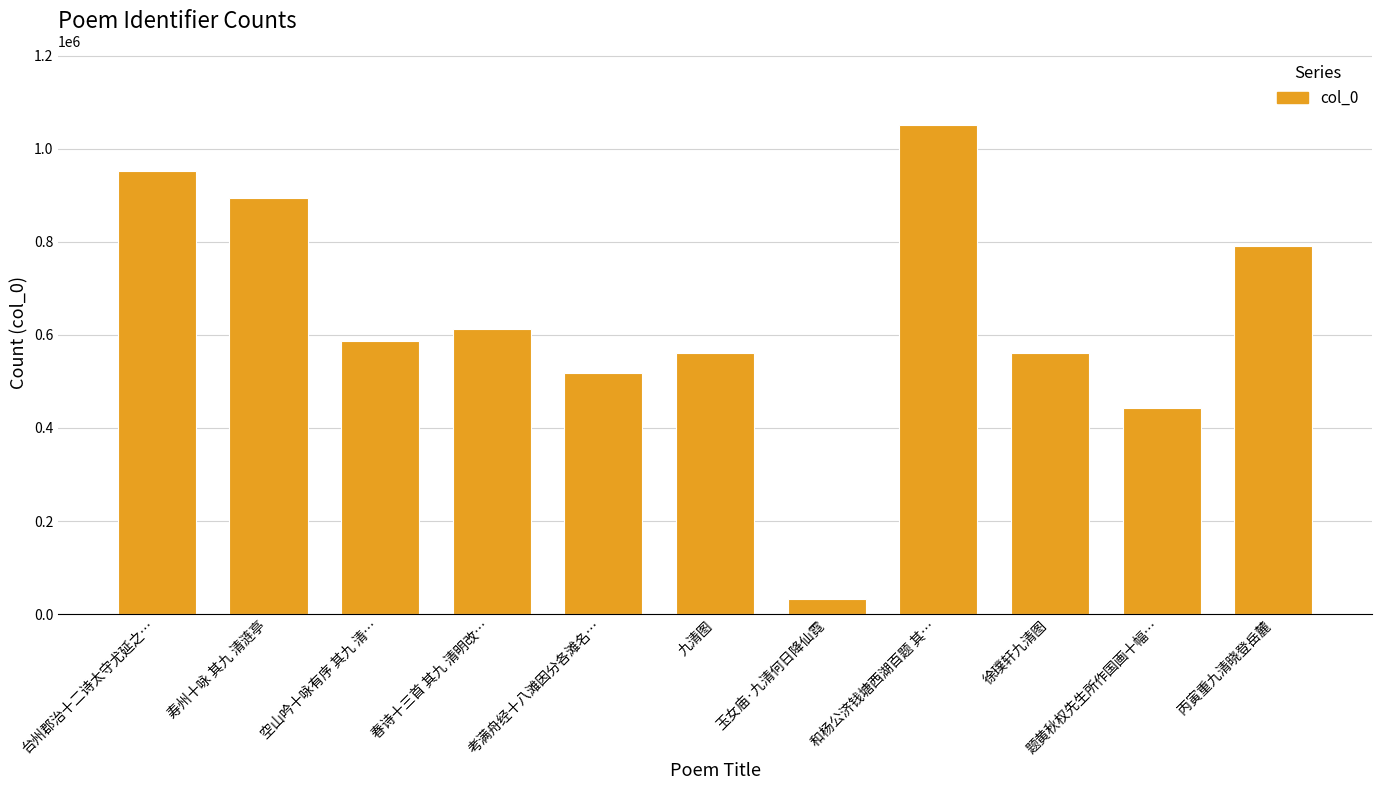

Where does the data first go above 587808?

台州郡治十二诗太守尤延之…